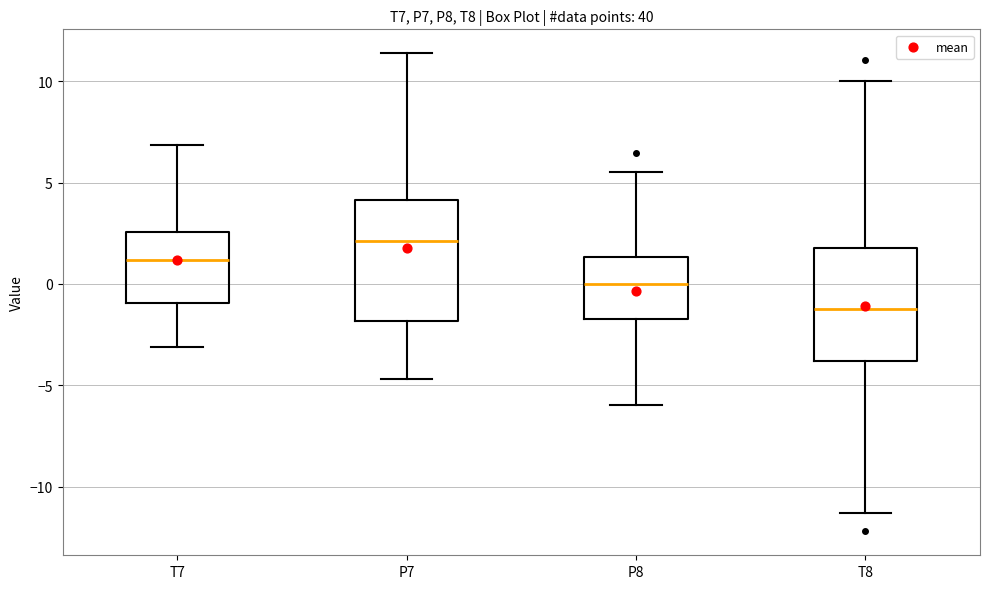

Which box has the highest median line?

P7